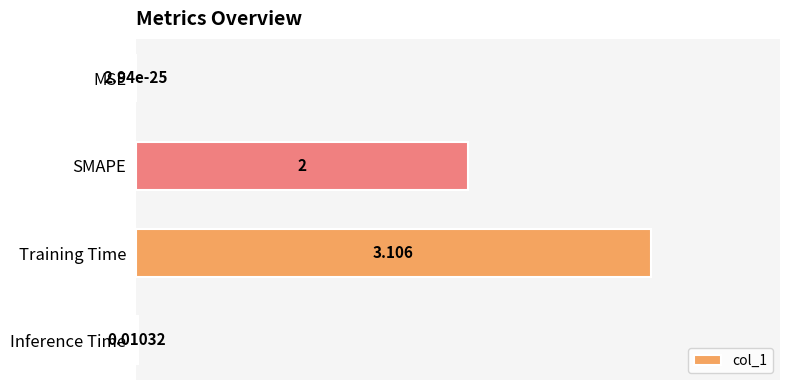

How many data points does each series have?

4